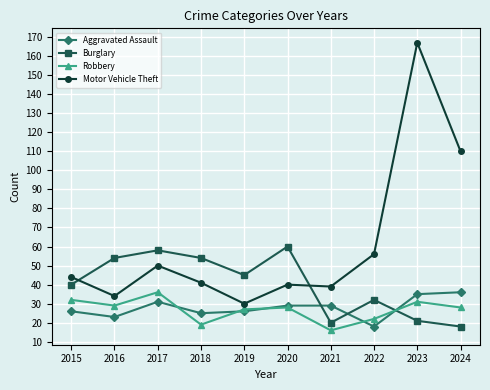

What is the value of the Aggravated Assault point at the 6th from the left?

29